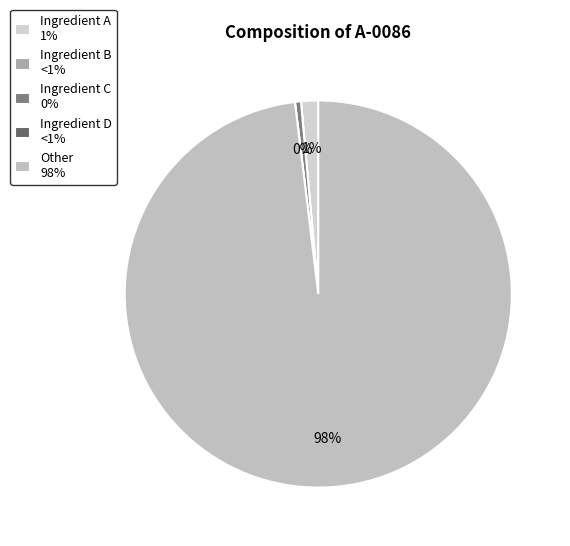

To the nearest percent, what is the average slice percentage?

20%